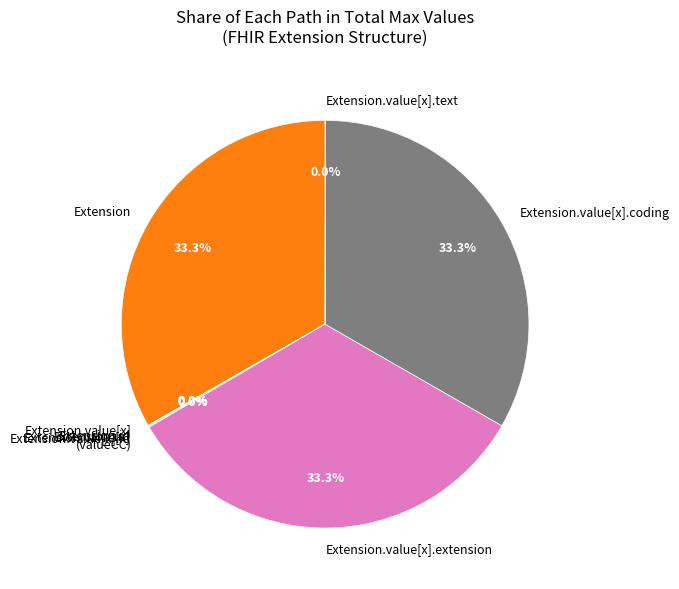

Is there any slice that represents more than half of the pie?

No